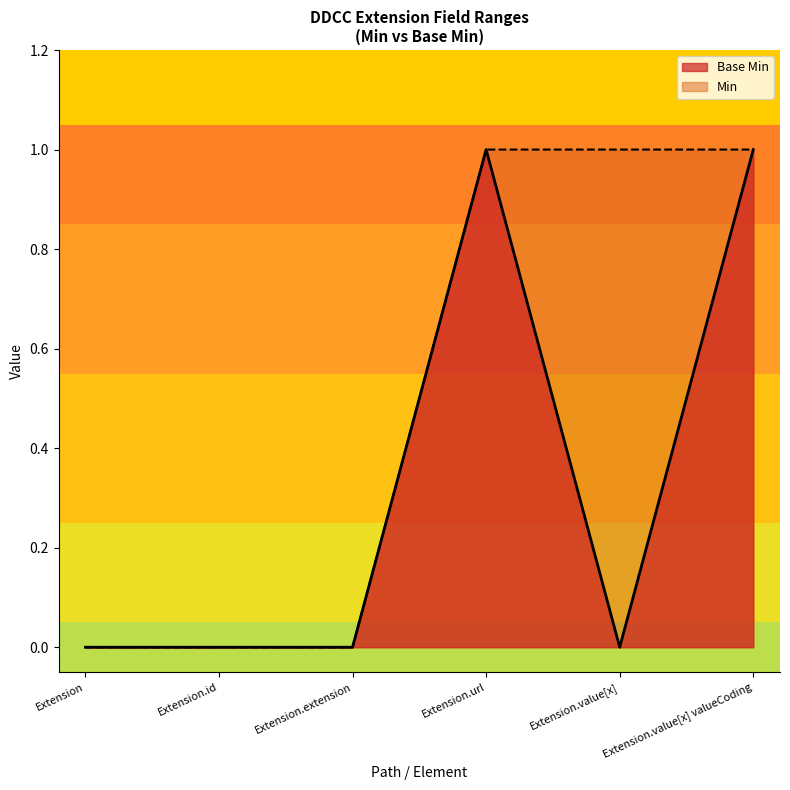

At which category does the chart reach its peak across all series?

Extension.url